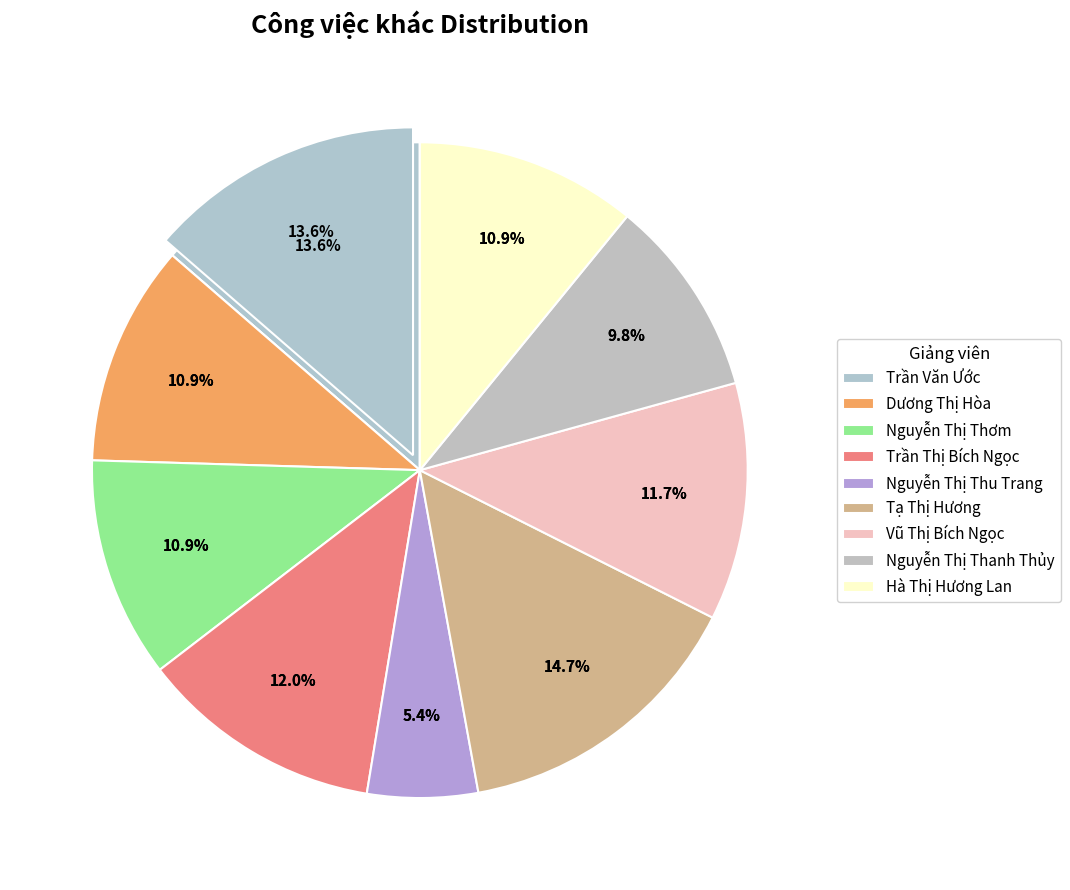

To the nearest percent, what portion does Nguyễn Thị Thanh Thủy represent?

10%